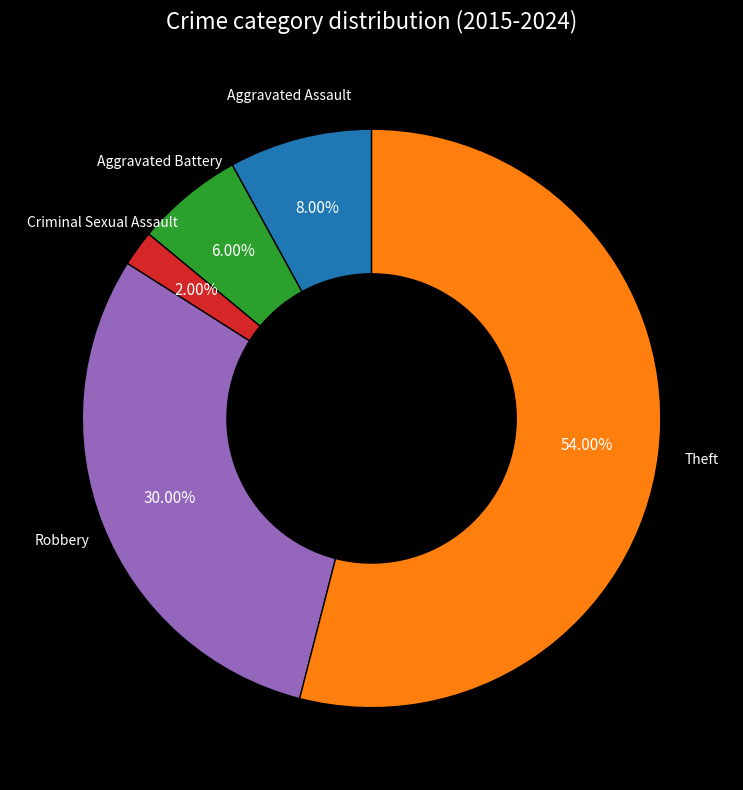

Approximately how many times larger is the value at Theft compared to Criminal Sexual Assault?

27.0